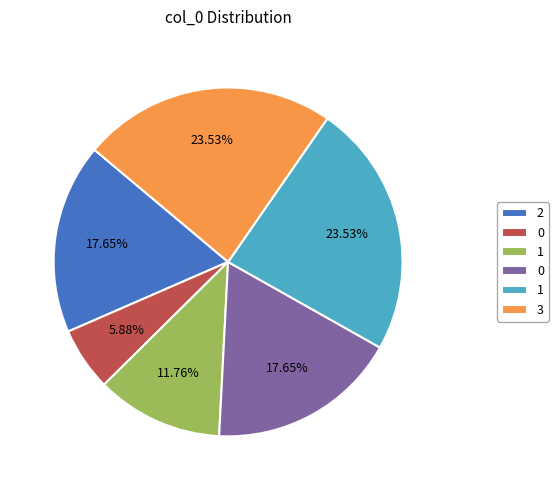

How many slices are in this pie chart?

6